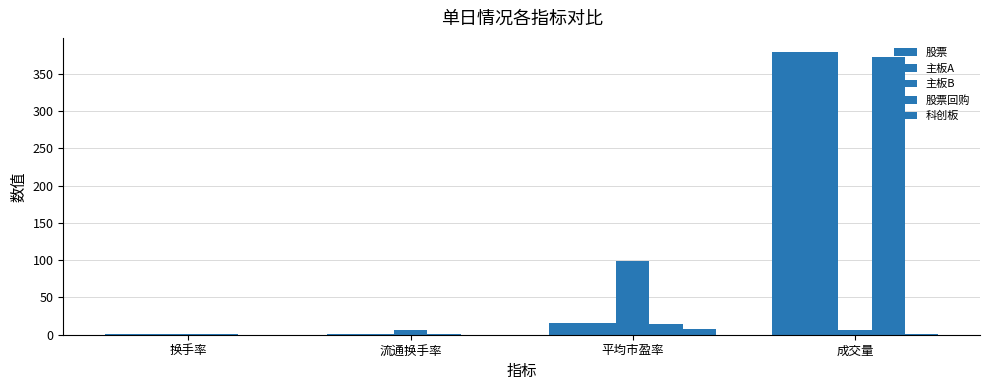

At which category does the chart reach its peak across all series?

成交量